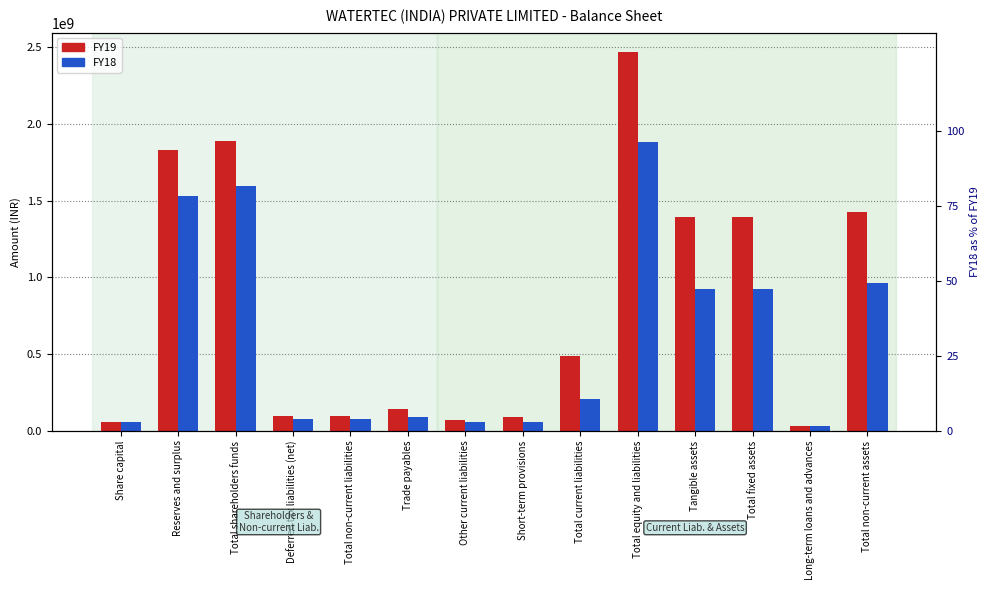

What is the label of the 4th bar from the right?

Tangible assets